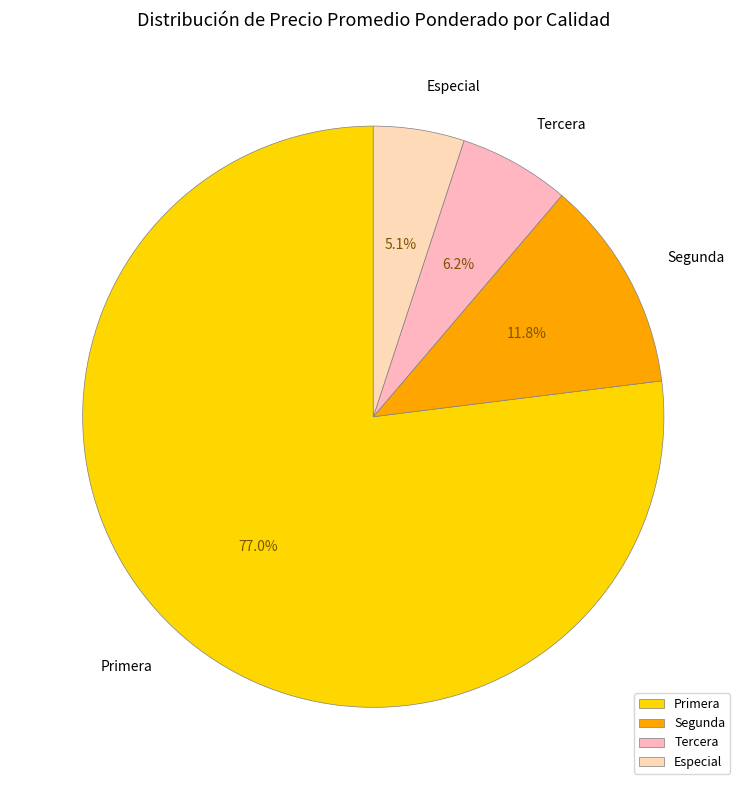

Which slice is the smallest?

Especial